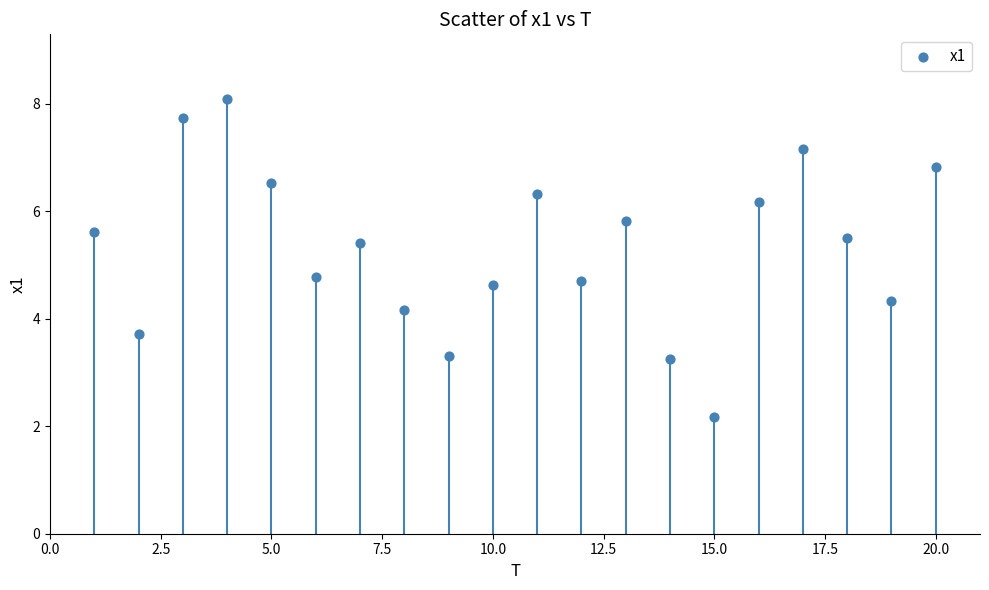

What is the range of X values (max minus min)?

19.0